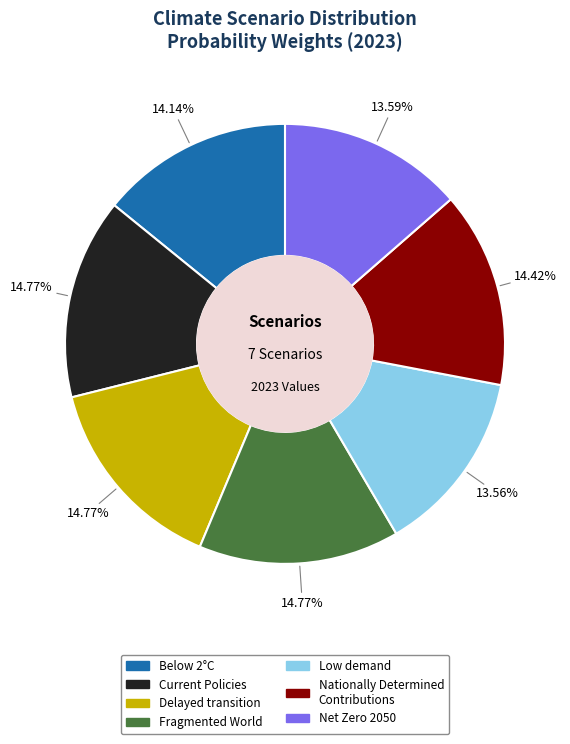

Does any single category account for the majority?

No